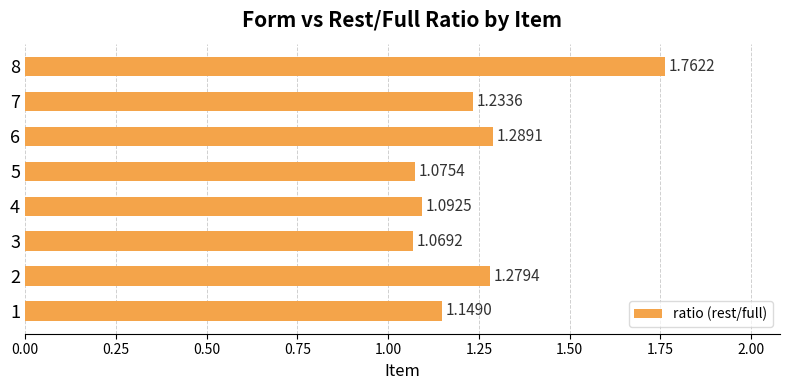

How many bars are there in total?

8